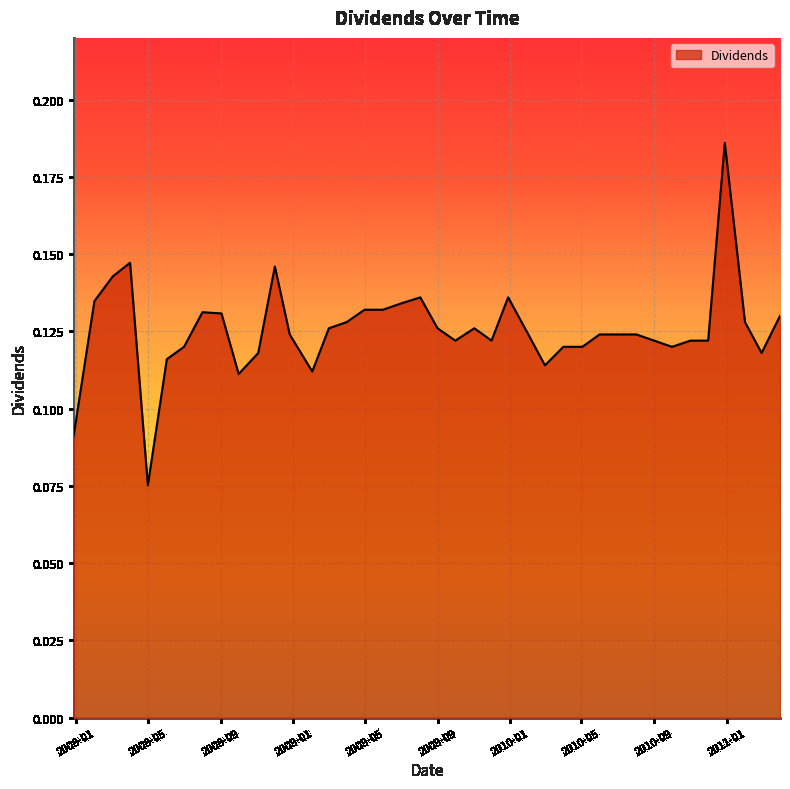

Count the number of data series in this chart.

1